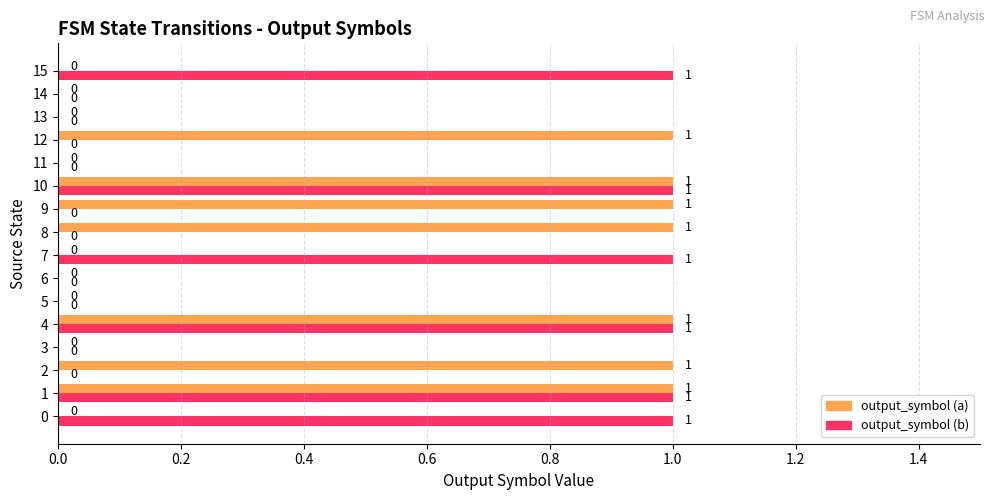

What is the greatest value displayed?

1